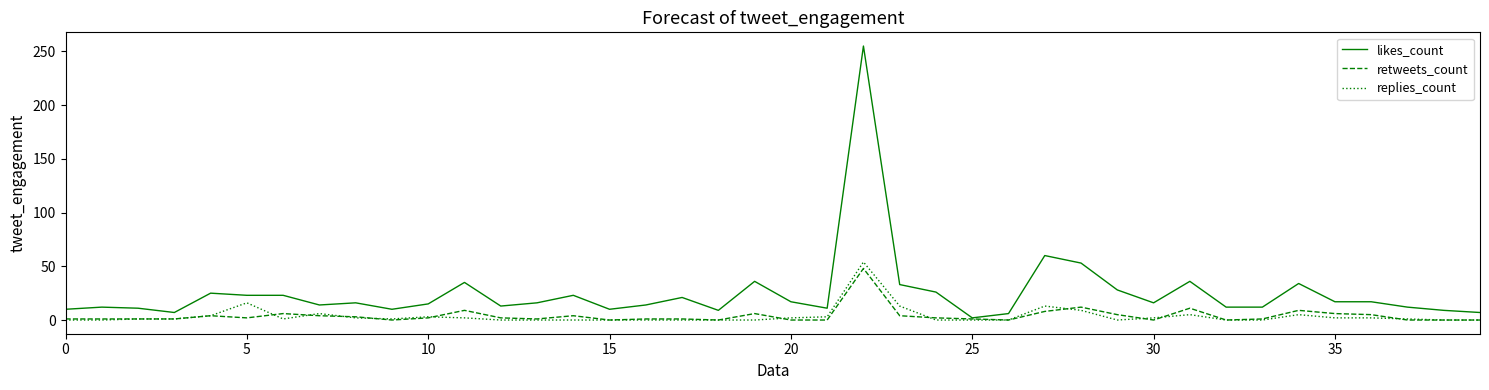

What is the maximum value for likes_count?

255